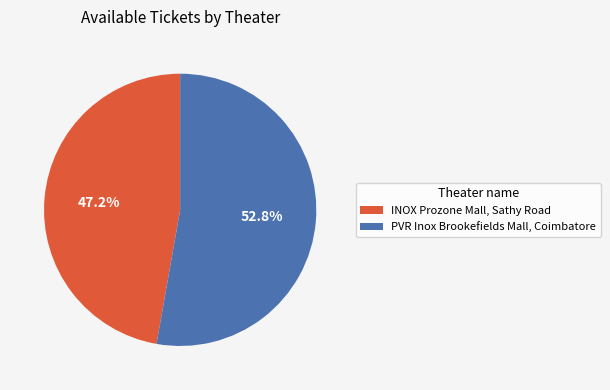

What is the ratio of the value at PVR Inox Brookefields Mall, Coimbatore to the value at INOX Prozone Mall, Sathy Road?

1.1